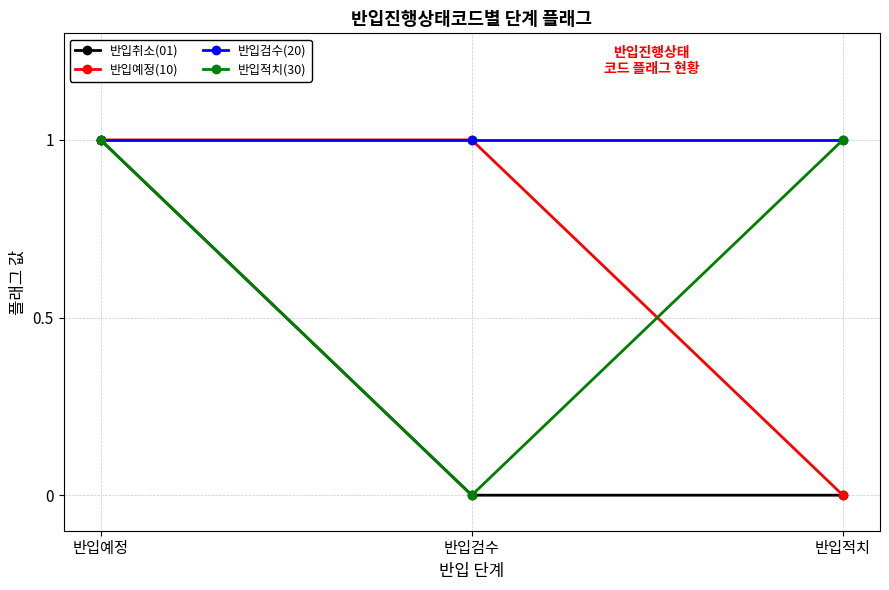

Does the chart have visible grid lines?

Yes